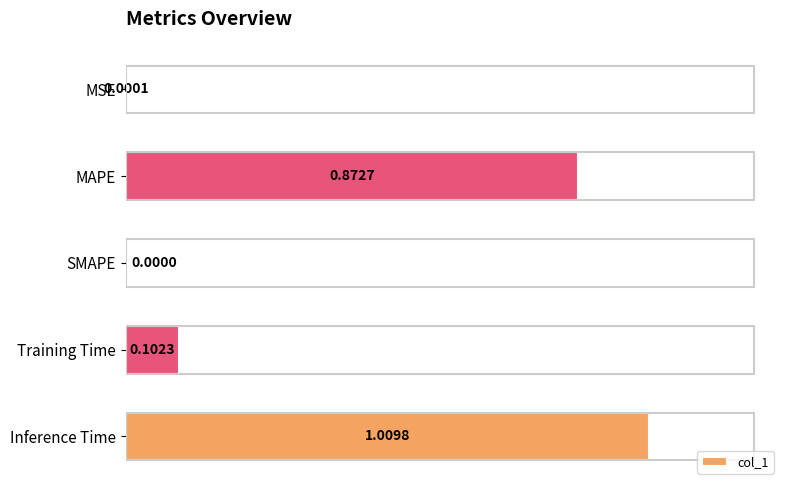

What is the change in value from SMAPE to Training Time?

+0.1